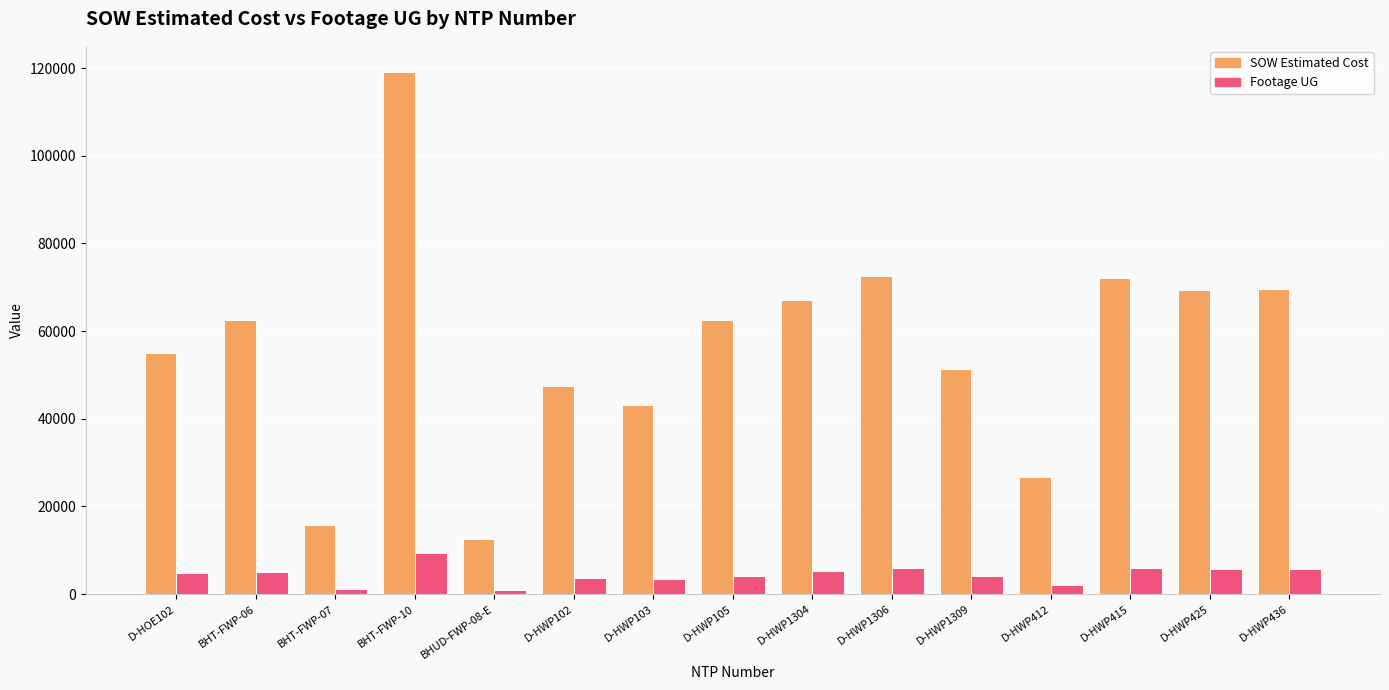

What is the average value of the SOW Estimated Cost series?

56437.4